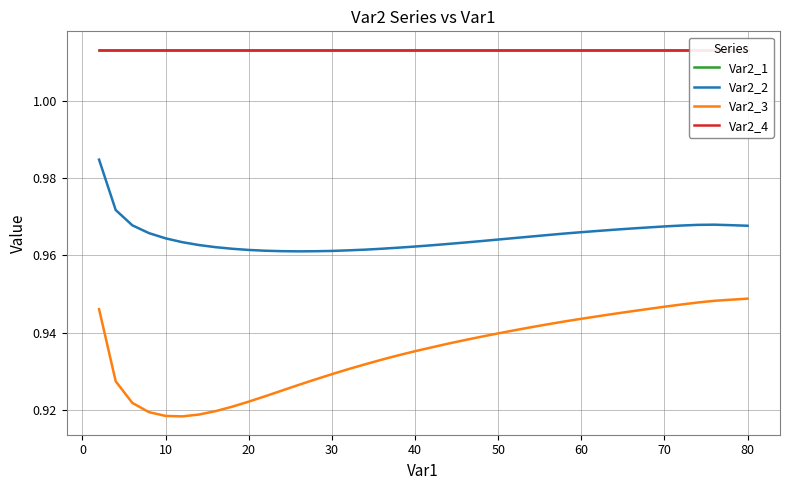

The Var2_2 series shows 0.6 at 10. True or false?

False